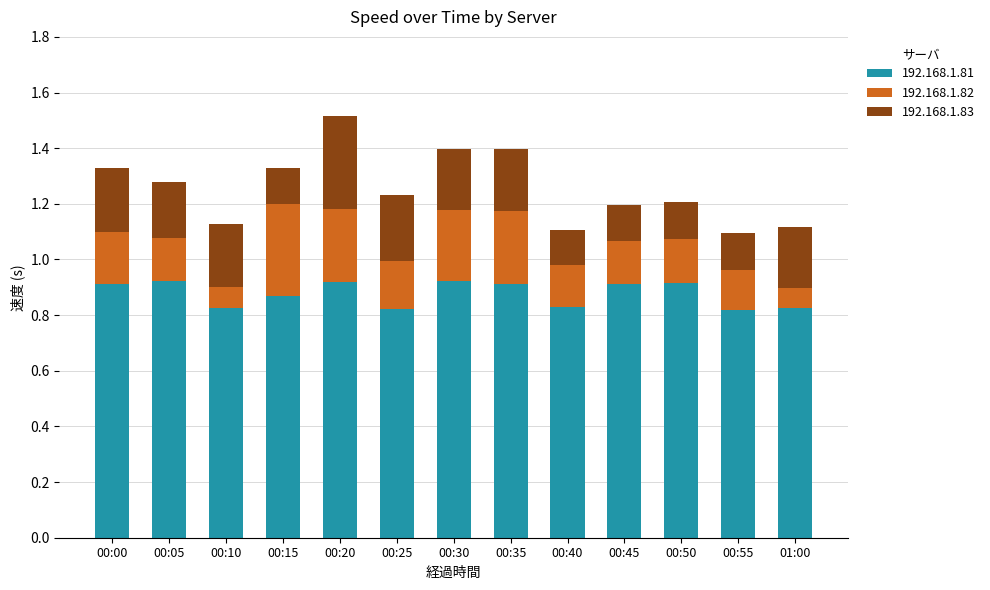

At which category is the sum across all series the highest?

00:20